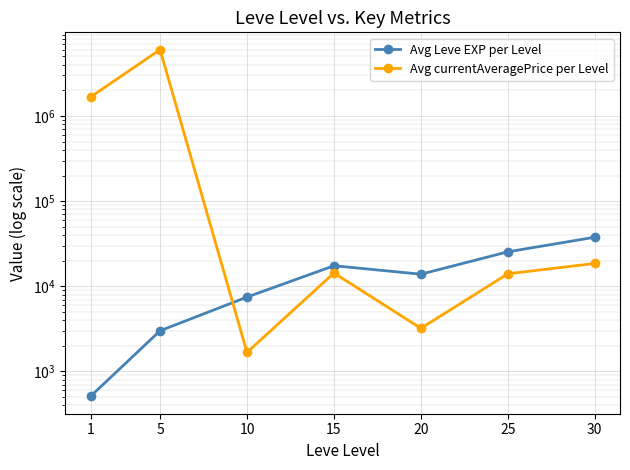

The Avg Leve EXP per Level series shows 11593.6 at 15. True or false?

False